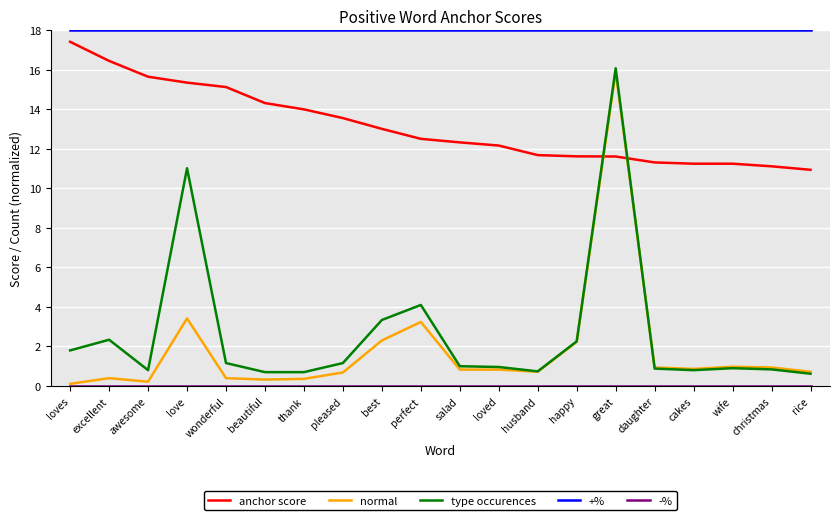

What is the maximum value for anchor score?

17.4